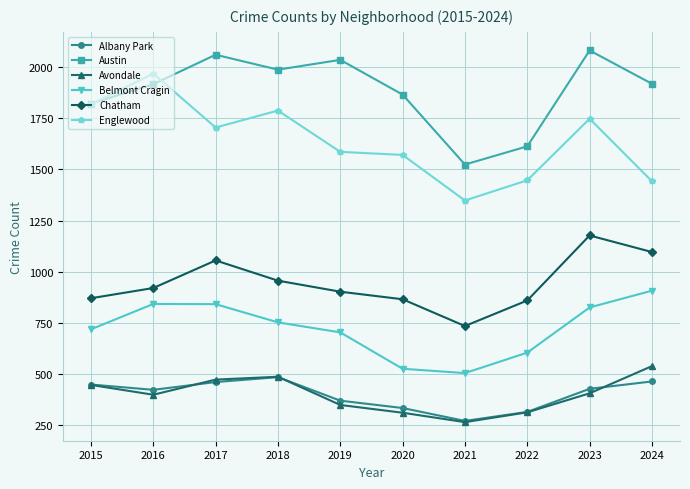

What is the maximum value for Austin?

2082